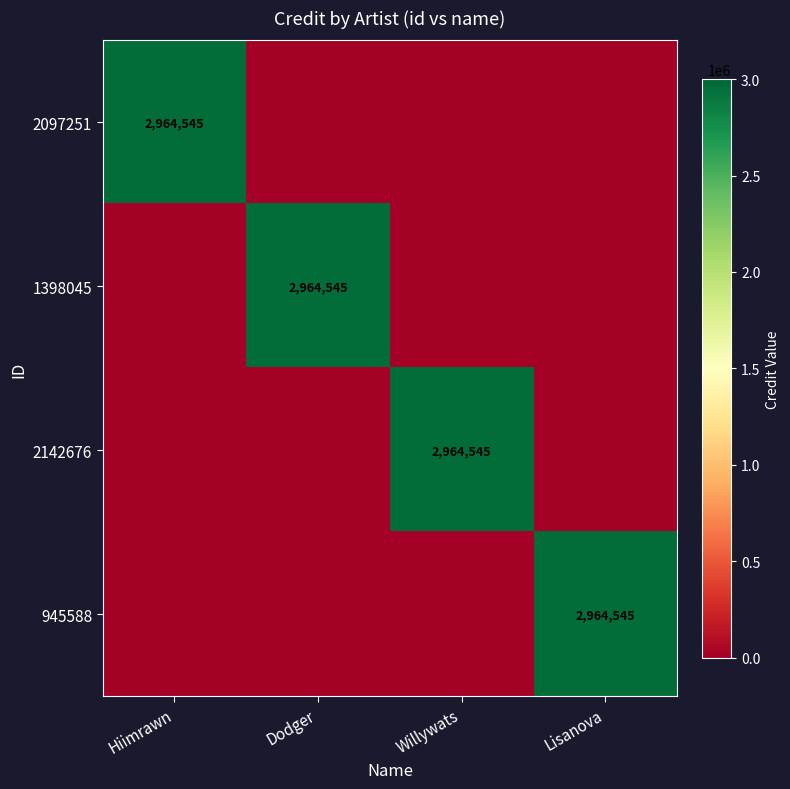

Which has a higher value, Hiimrawn or Dodger?

Hiimrawn